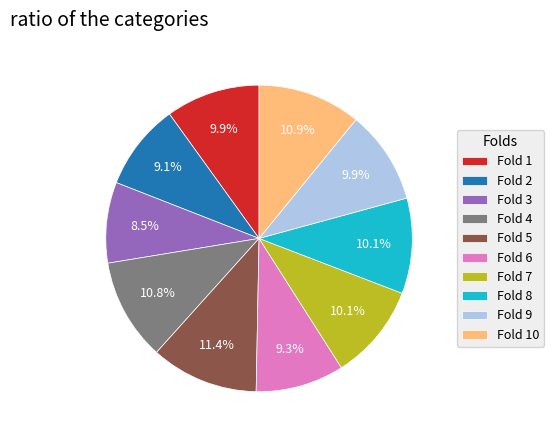

Between Fold 8 and Fold 6, which is larger?

Fold 8